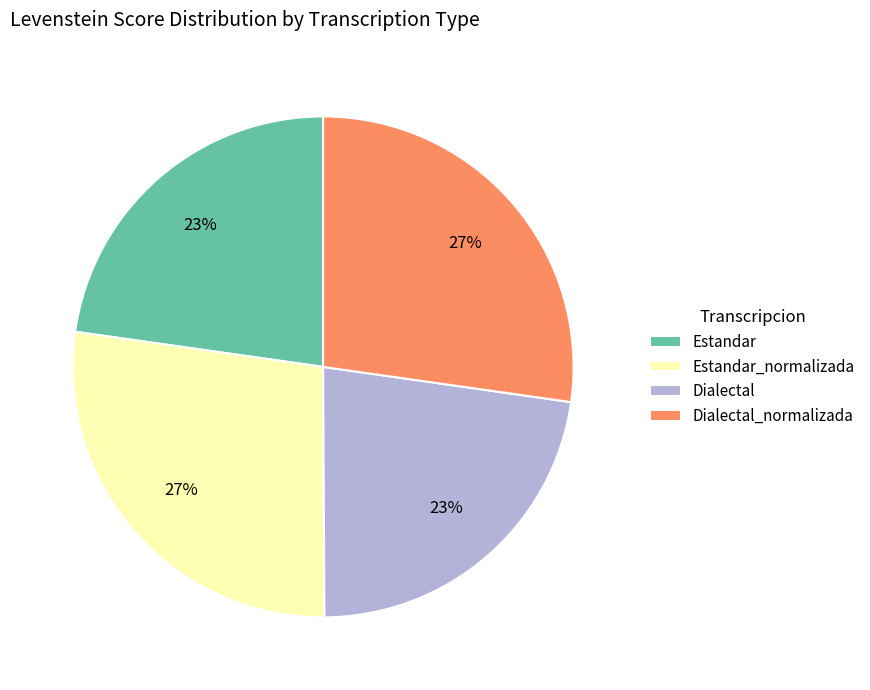

How many segments does this pie chart have?

4